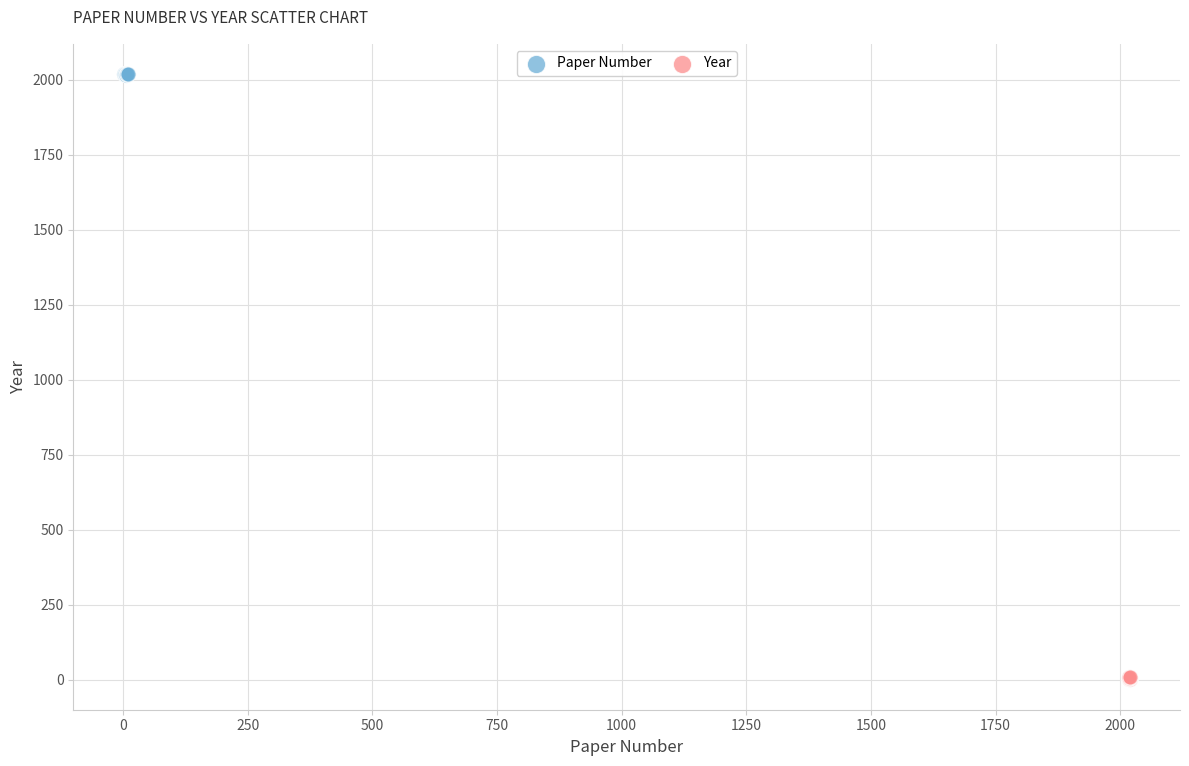

Which series contains the highest Y value?

Paper Number